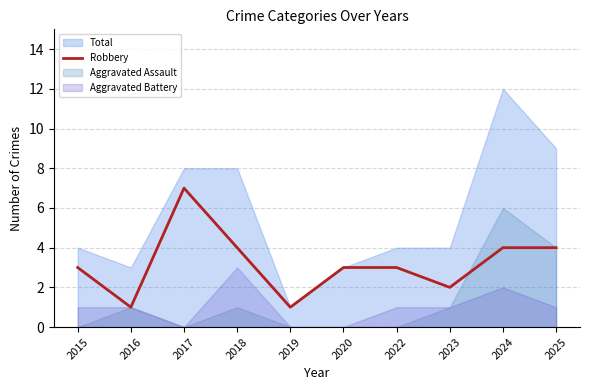

Which category has the highest value in the Robbery series?

2017